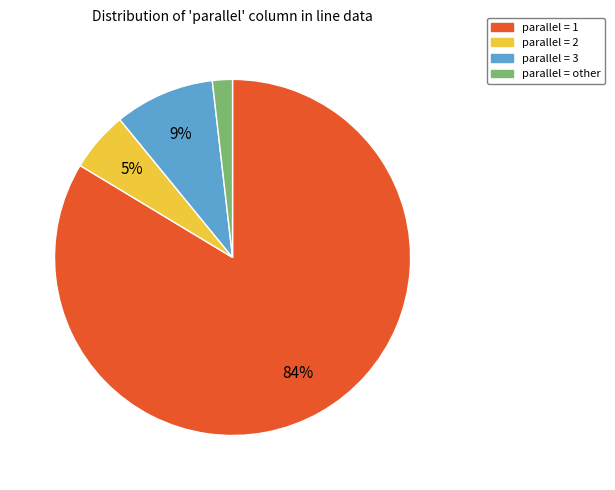

To the nearest percent, what is the difference between the largest and smallest slice percentages?

82%